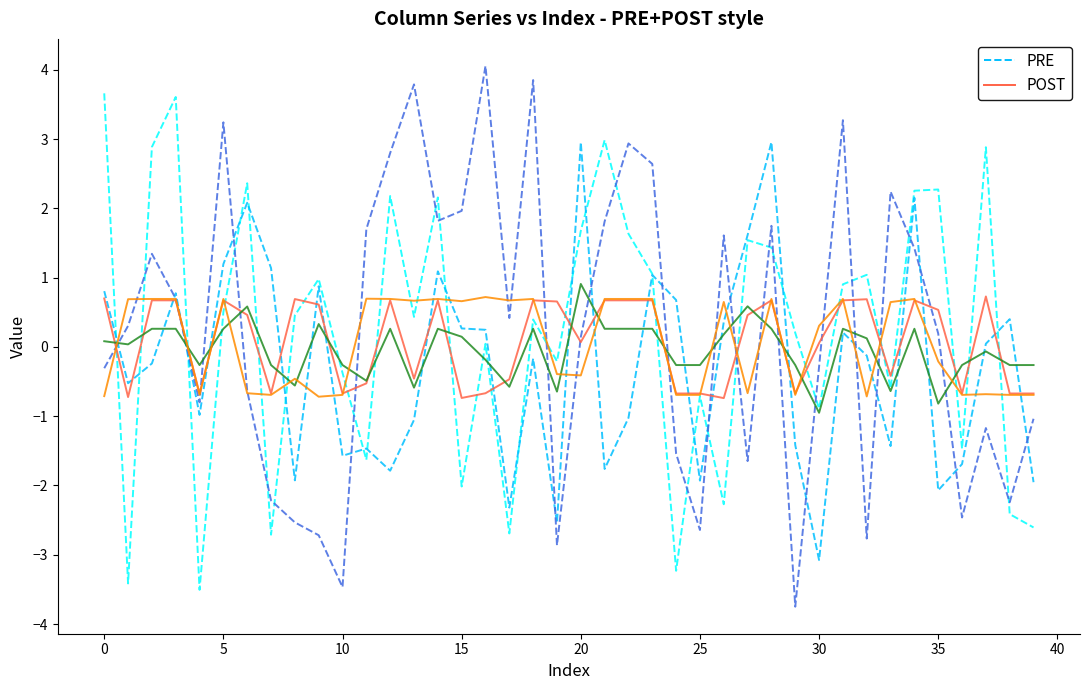

What is the greatest value displayed?

4.1